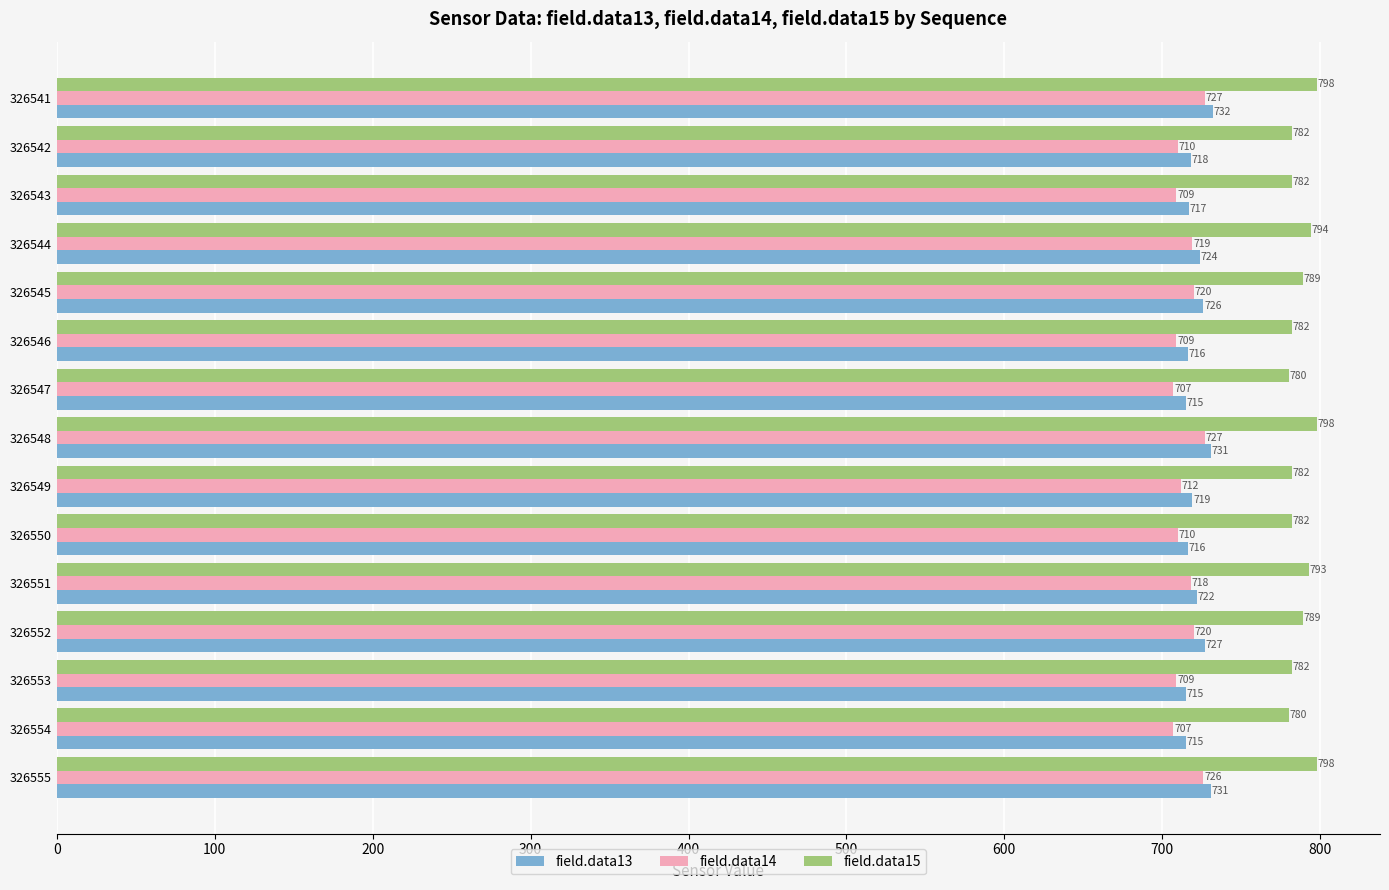

True or false: field.data14 has a value of 709 at 326553.

True